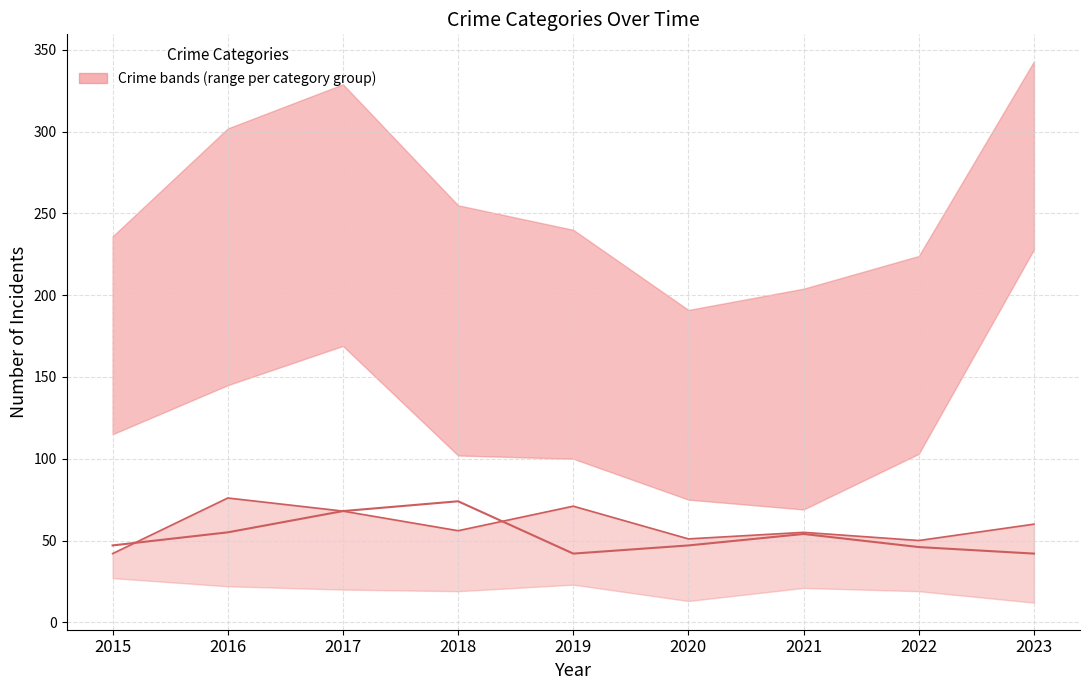

The Aggravated Battery (median proxy) series shows 23 at 2020. True or false?

False